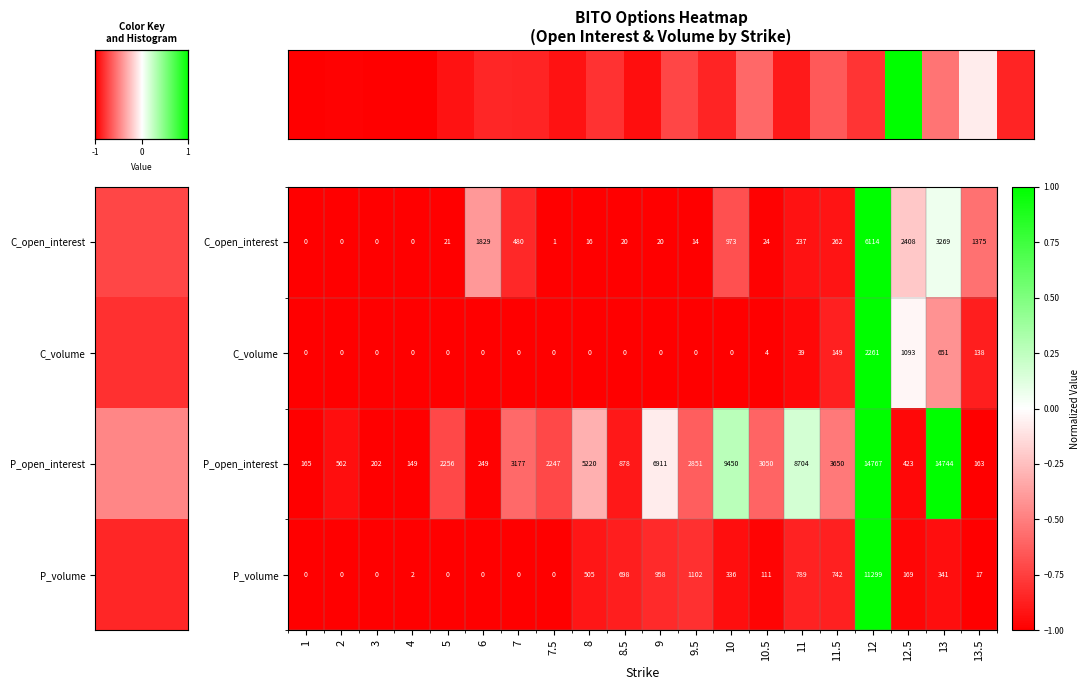

Count the number of categories in the chart.

20